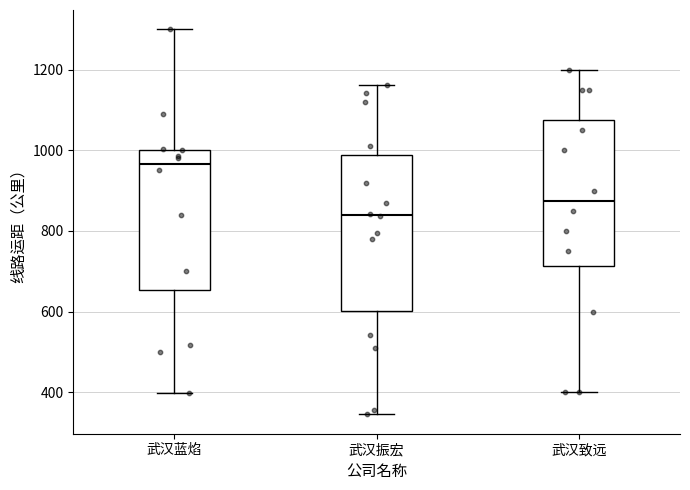

Reading left to right, transcribe this box plot: for each box, give where its median line is, the range the box spans, and where its two whiskers end, as read against the y-axis. The values are not printed on the chart, so give them approximately, as read against the axis.

武汉蓝焰: median 960, box 660 to 1000, whiskers 400 to 1300
武汉振宏: median 840, box 600 to 980, whiskers 340 to 1160
武汉致远: median 880, box 720 to 1080, whiskers 400 to 1200